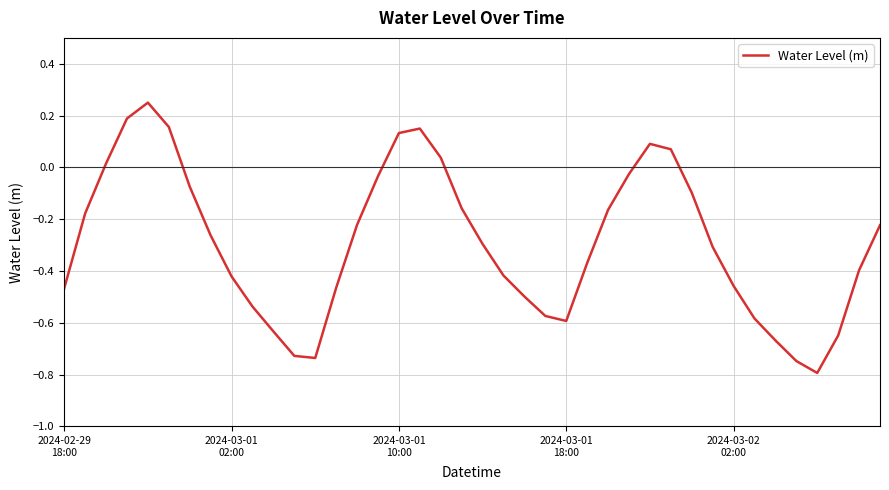

What is the minimum value shown in the chart?

-0.8